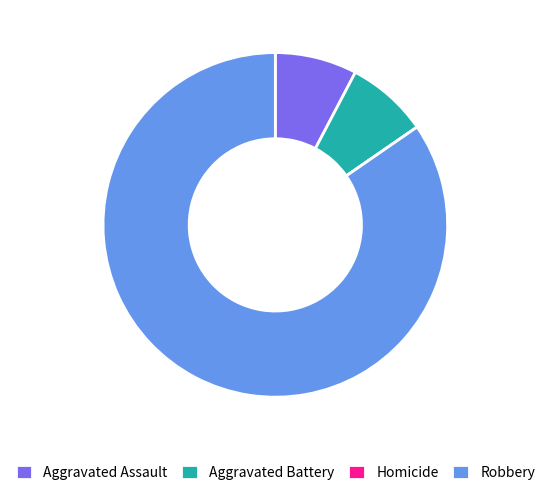

Does Robbery account for over 50% of the chart?

Yes